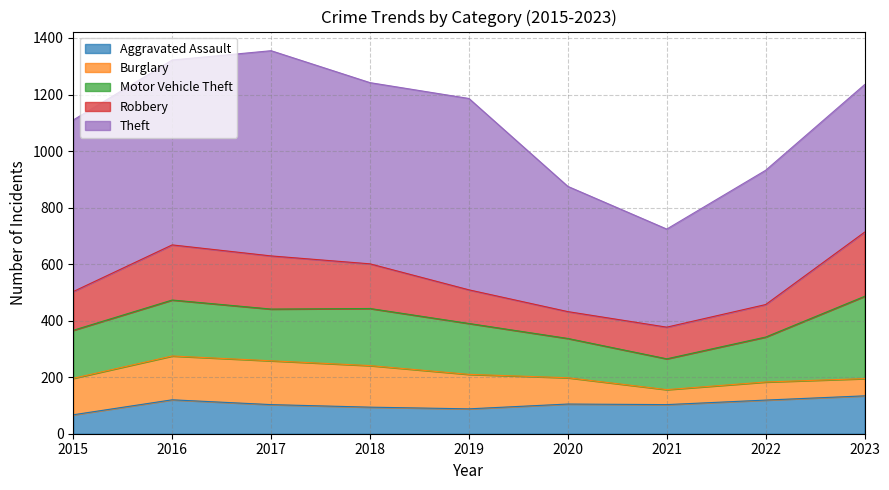

What are all the series names shown in the legend?

Aggravated Assault, Burglary, Motor Vehicle Theft, Robbery, Theft